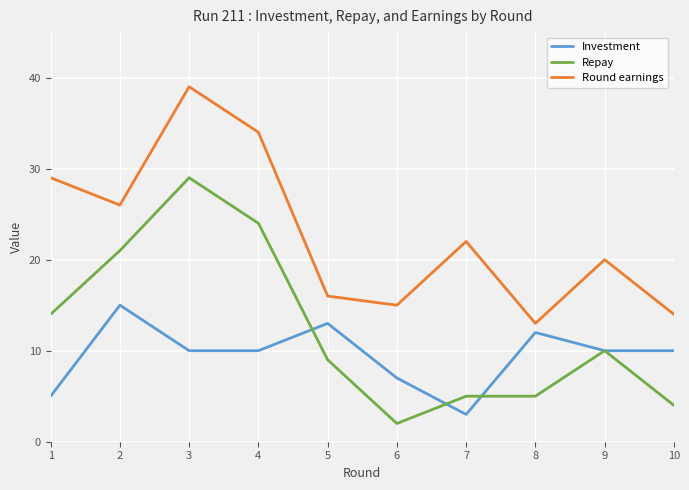

Rank the categories by Round earnings value from highest to lowest.

3, 4, 1, 2, 7, 9, 5, 6, 10, 8